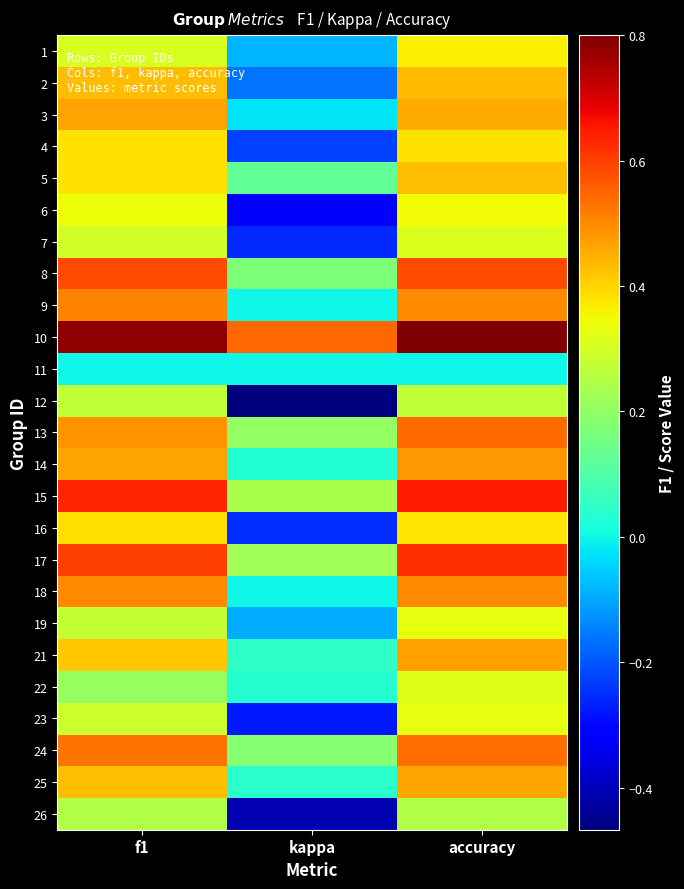

Reading left to right, transcribe all the data shown in this chart.

1: f1=0.3	kappa=-0.1	accuracy=0.4
2: f1=0.4	kappa=-0.2	accuracy=0.4
3: f1=0.5	kappa=-0.0	accuracy=0.5
4: f1=0.4	kappa=-0.2	accuracy=0.4
5: f1=0.4	kappa=0.1	accuracy=0.4
6: f1=0.3	kappa=-0.3	accuracy=0.3
7: f1=0.3	kappa=-0.3	accuracy=0.3
8: f1=0.6	kappa=0.2	accuracy=0.6
9: f1=0.5	kappa=0.0	accuracy=0.5
10: f1=0.8	kappa=0.5	accuracy=0.8
11: f1=0.0	kappa=0.0	accuracy=0.0
12: f1=0.3	kappa=-0.5	accuracy=0.3
13: f1=0.5	kappa=0.2	accuracy=0.5
14: f1=0.5	kappa=0.0	accuracy=0.5
15: f1=0.6	kappa=0.2	accuracy=0.6
16: f1=0.4	kappa=-0.2	accuracy=0.4
17: f1=0.6	kappa=0.2	accuracy=0.6
18: f1=0.5	kappa=0.0	accuracy=0.5
19: f1=0.3	kappa=-0.1	accuracy=0.3
21: f1=0.4	kappa=0.1	accuracy=0.5
22: f1=0.2	kappa=0.0	accuracy=0.3
23: f1=0.3	kappa=-0.3	accuracy=0.3
24: f1=0.5	kappa=0.2	accuracy=0.5
25: f1=0.4	kappa=0.0	accuracy=0.5
26: f1=0.2	kappa=-0.4	accuracy=0.2